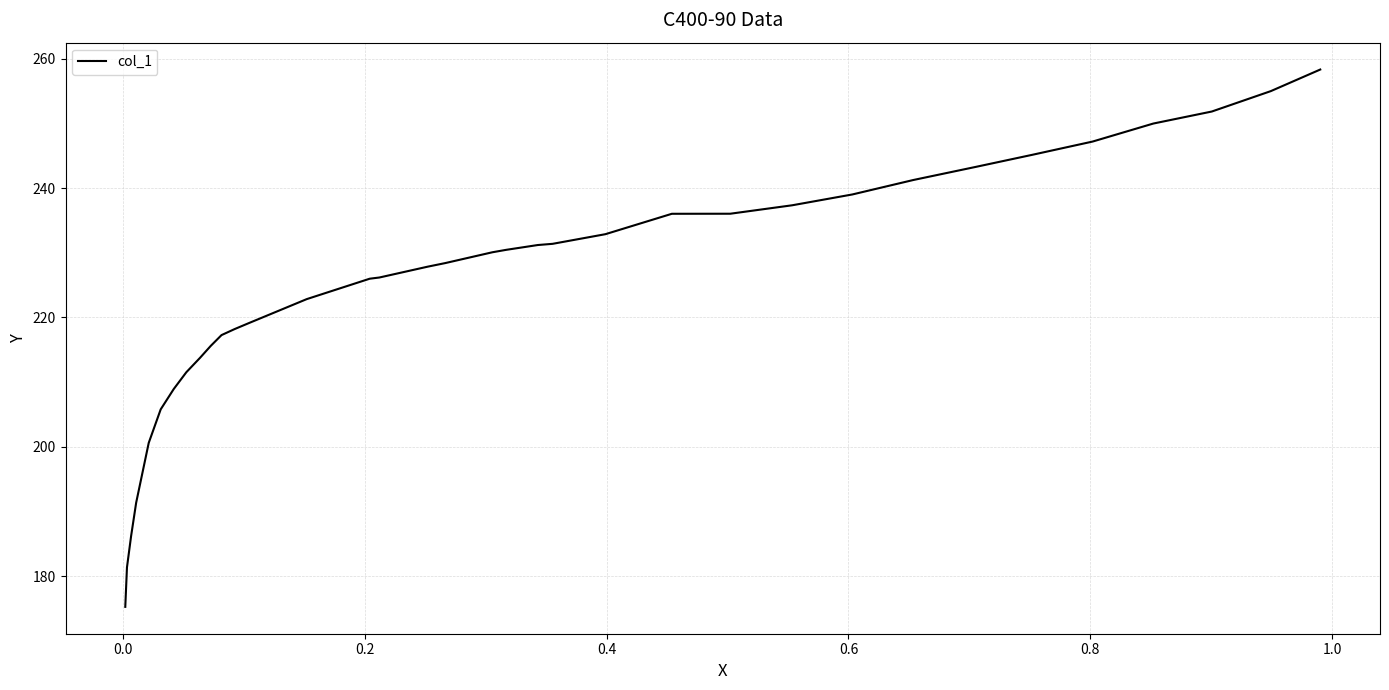

What is the smallest value displayed?

175.2